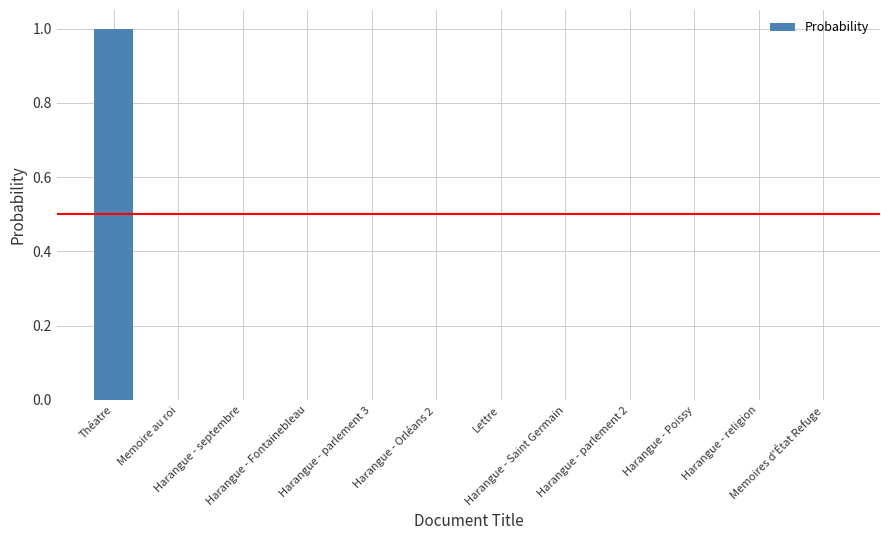

Is it true that the value at Harangue - Orléans 2 is 0.0?

True